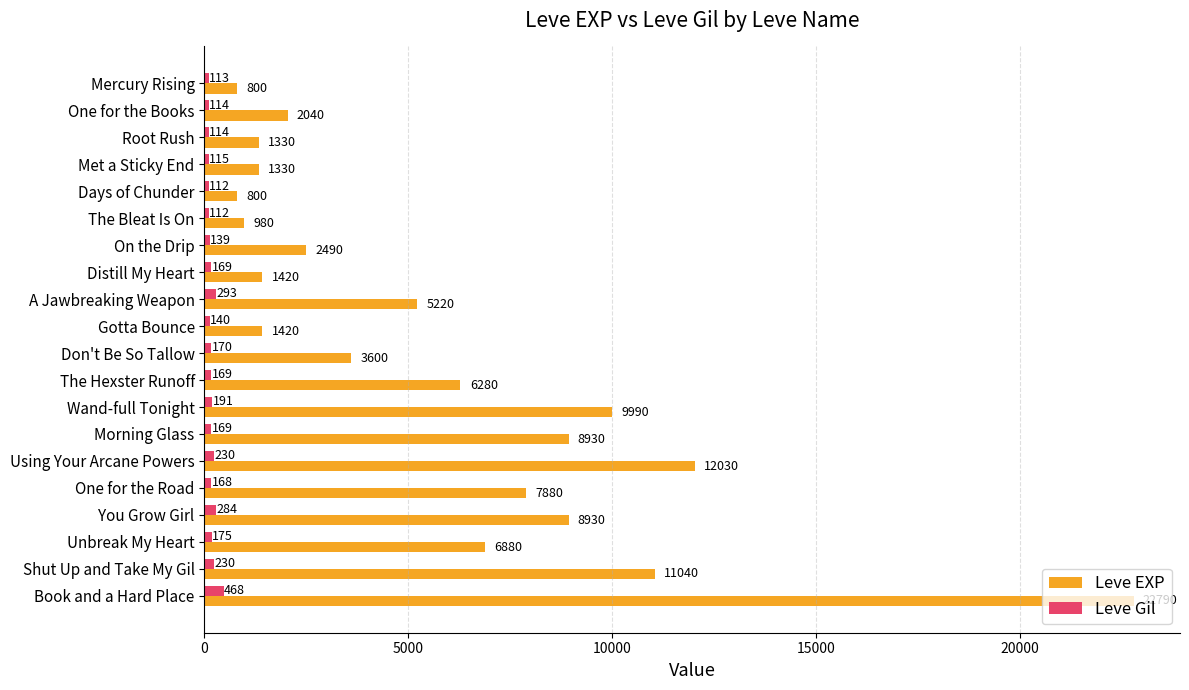

Rank the series by their average value, from lowest to highest.

Leve Gil, Leve EXP